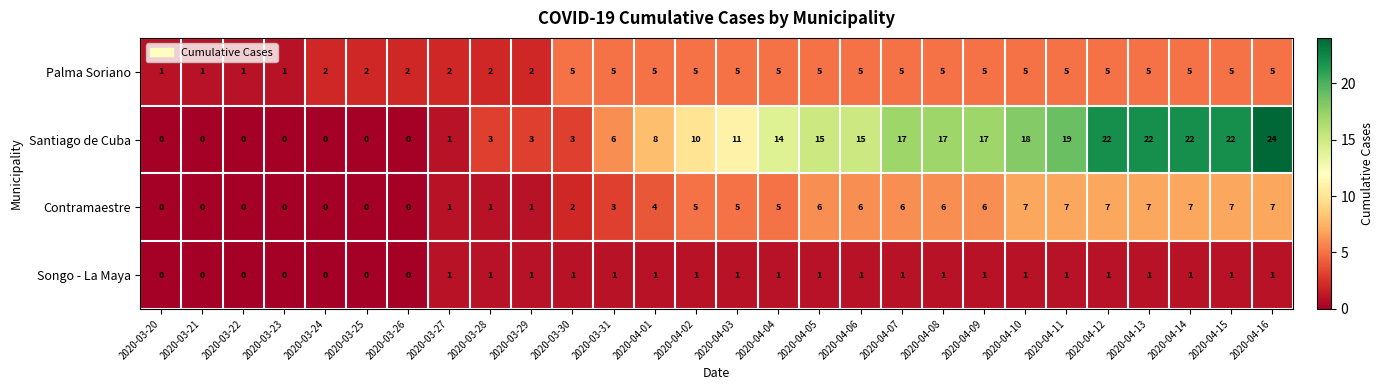

What is the total value across all series at 2020-04-11?

32